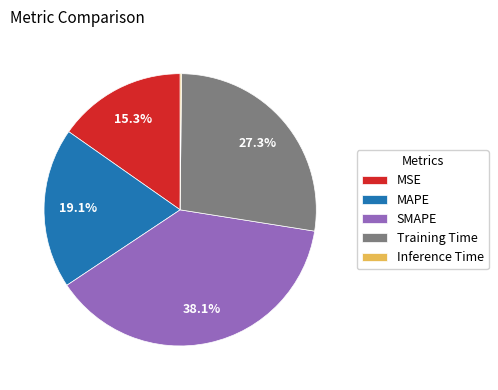

Which has a higher value, MAPE or MSE?

MAPE